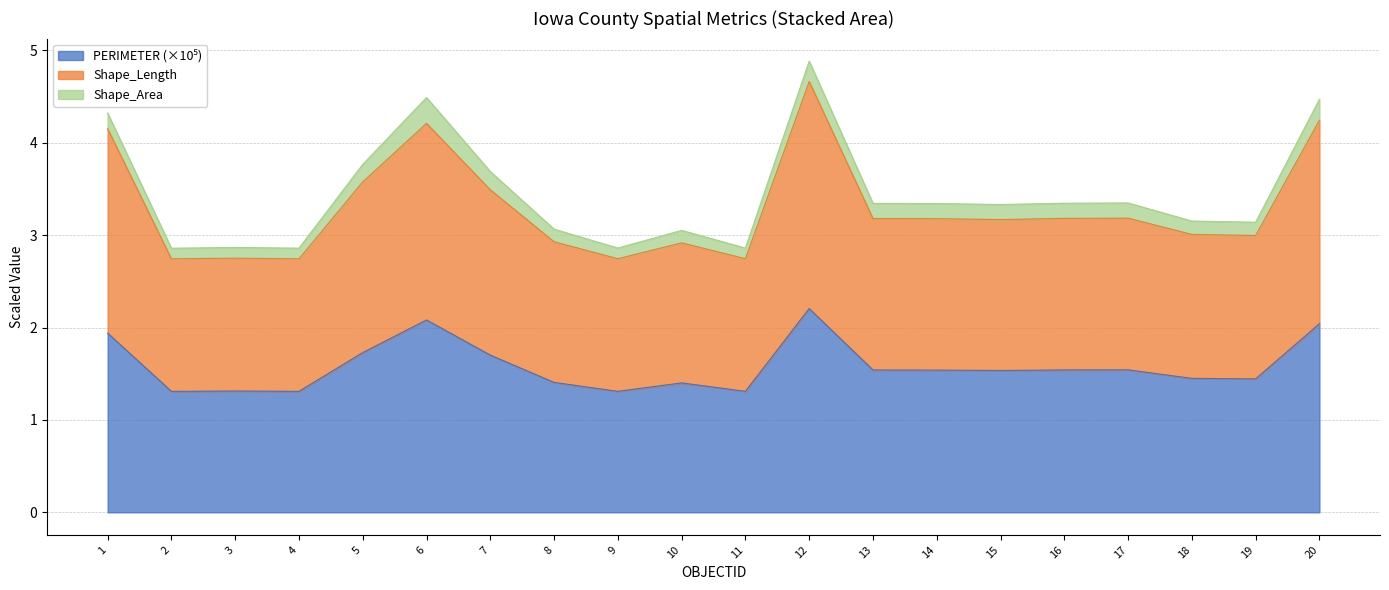

Is it true that Shape_Length equals 4.7 at 12?

True